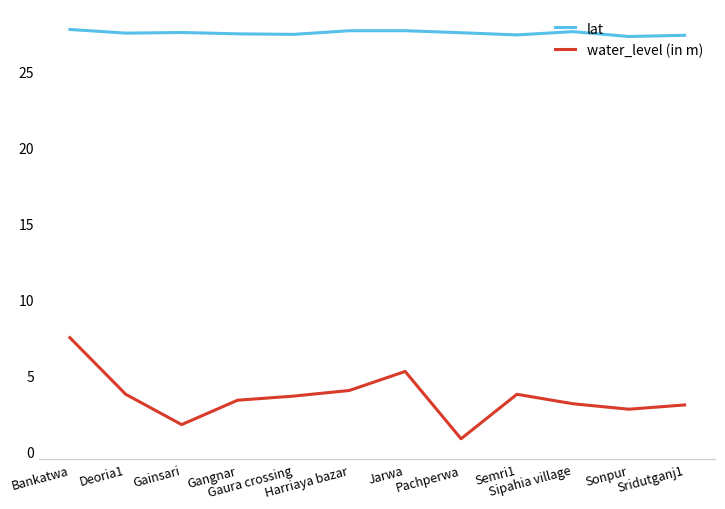

What is the difference between the second highest and second lowest values in the lat series?

0.3